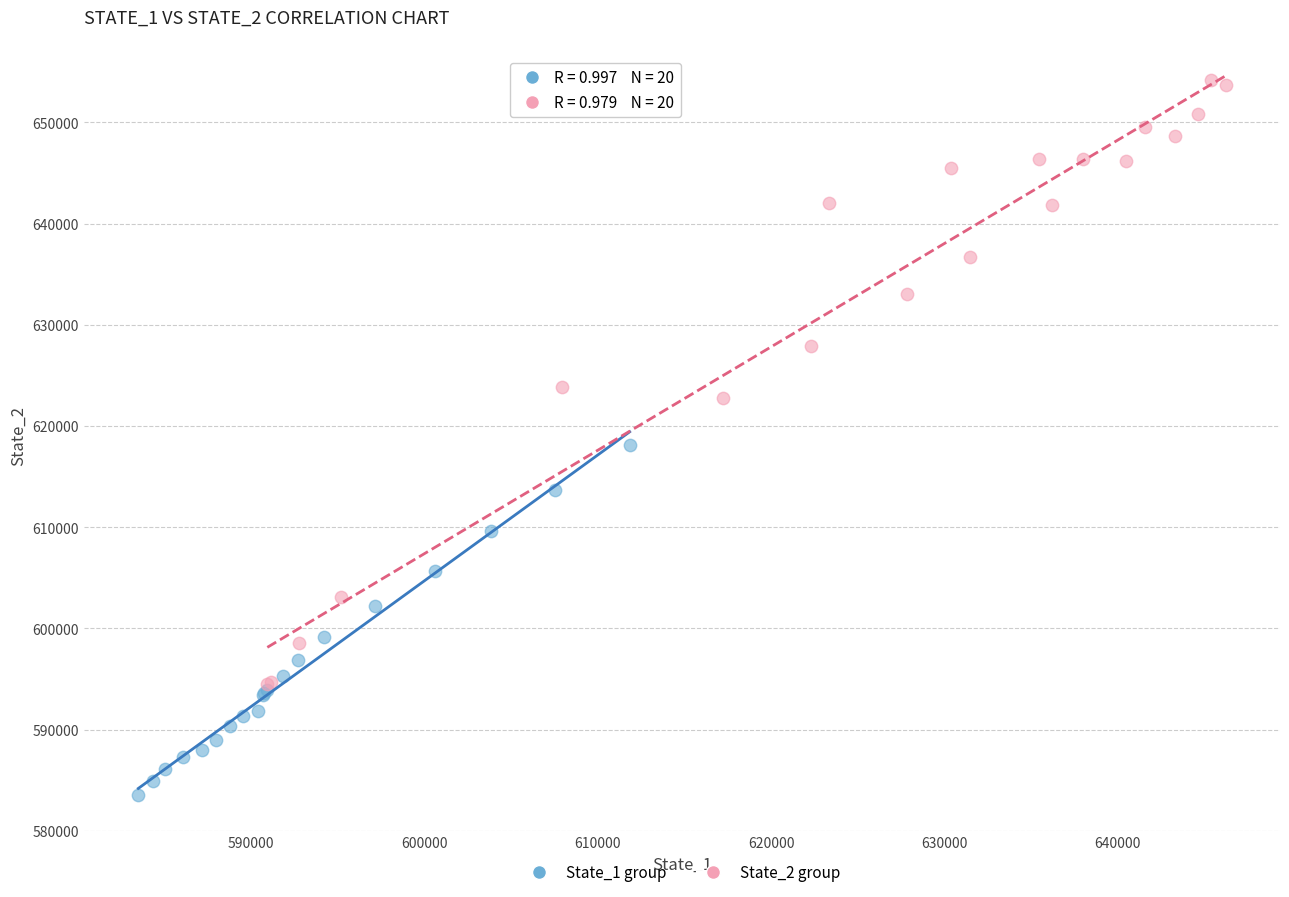

Which series contains the lowest Y value?

State_1 group